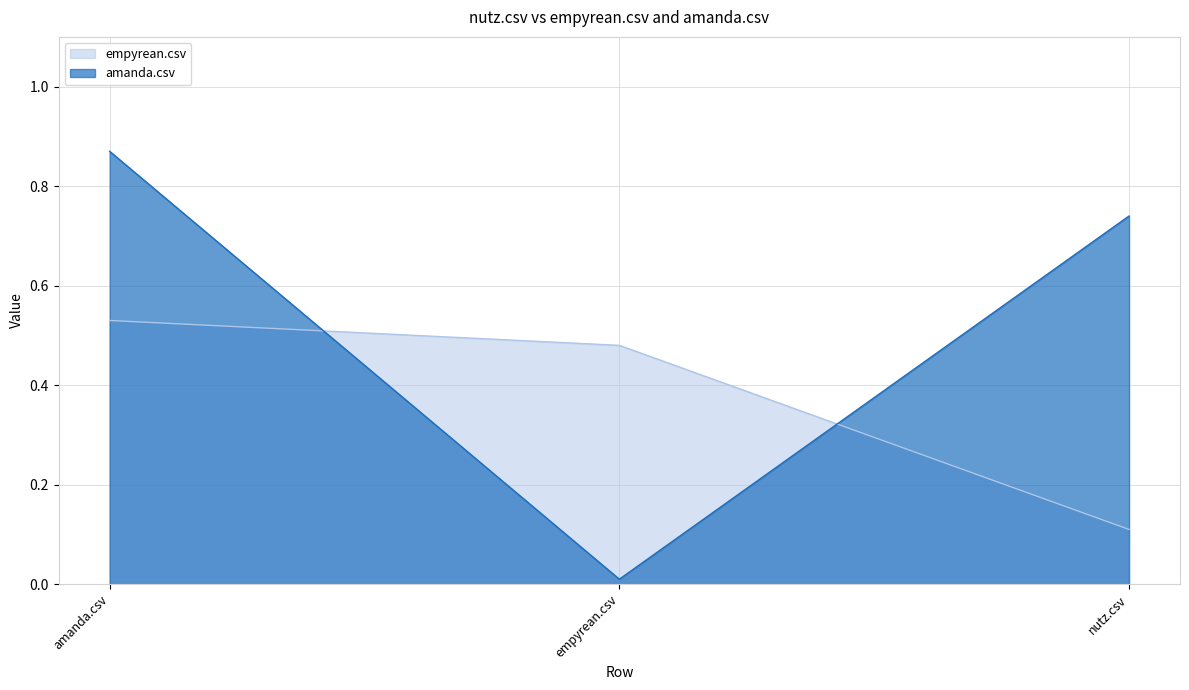

What is the difference between the maximum and minimum values in the amanda.csv series?

0.9